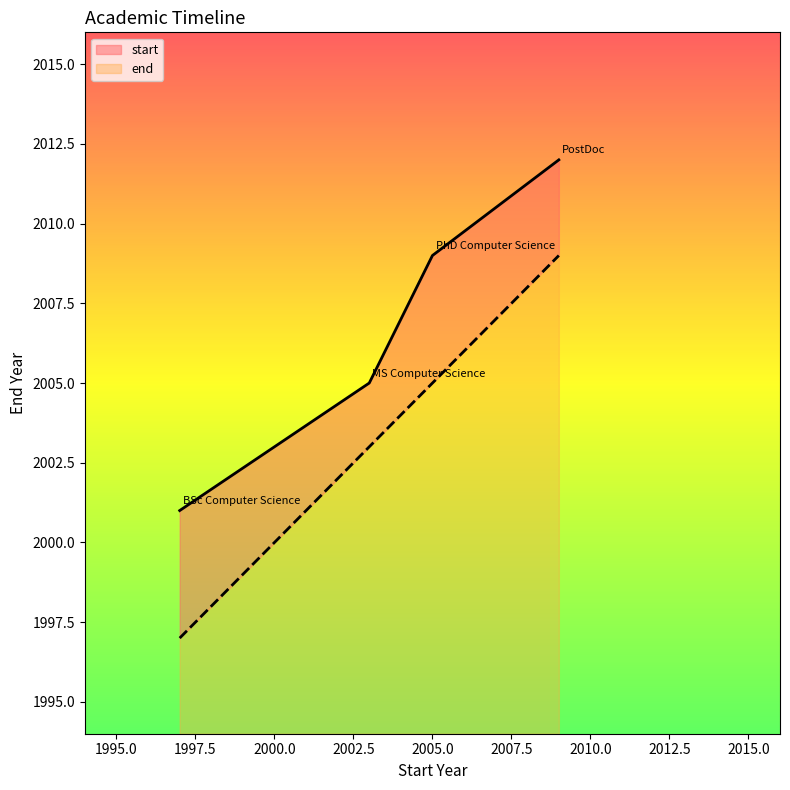

What is the maximum value for end?

15